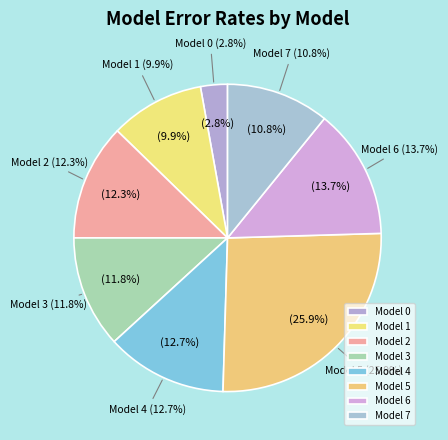

True or false: 7 accounts for 11% of the total.

True